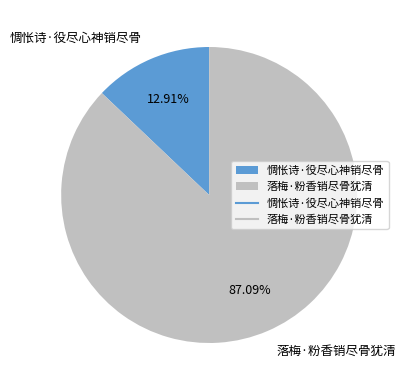

Approximately how many times larger is the value at 落梅·粉香销尽骨犹清 compared to 惆怅诗·役尽心神销尽骨?

6.7